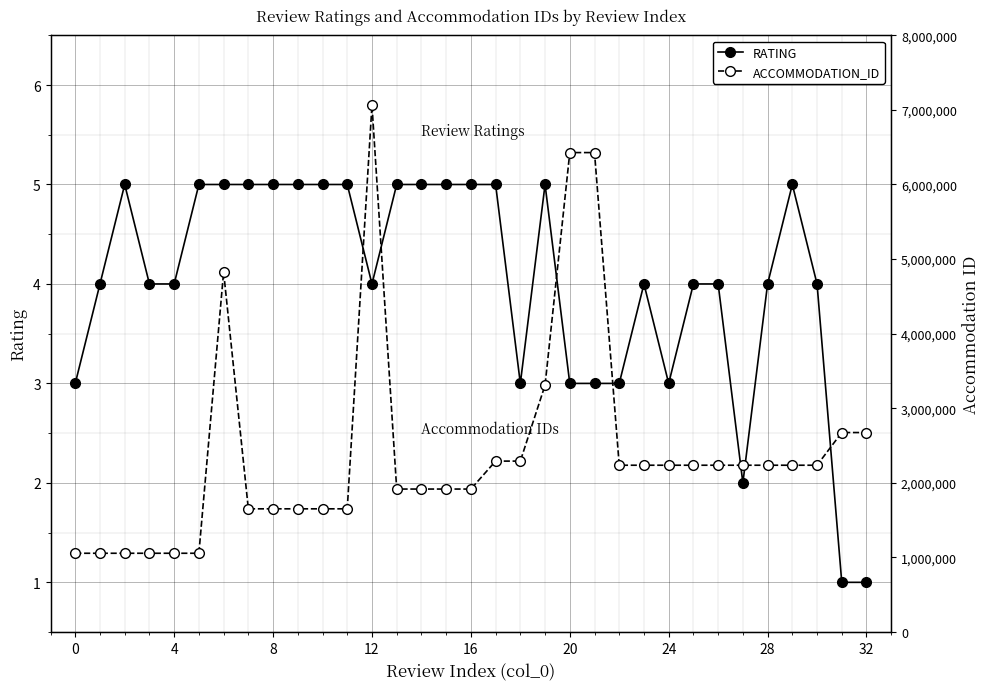

What is the value of the RATING point at the 10th from the left?

5